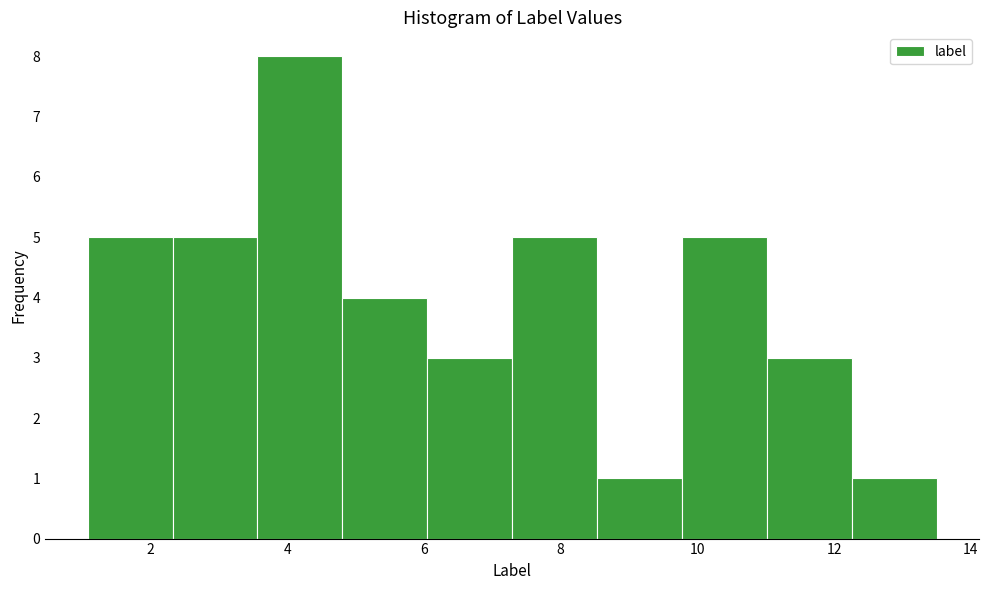

Over which range of the x-axis is the bar tallest?

3.6 to 4.8